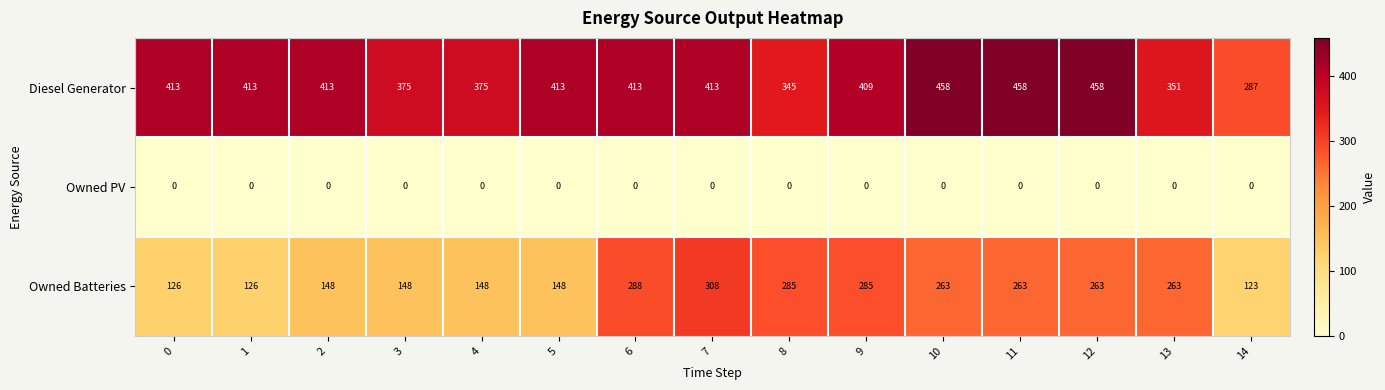

What is the difference between the second highest and minimum values in the Owned Batteries series?

165